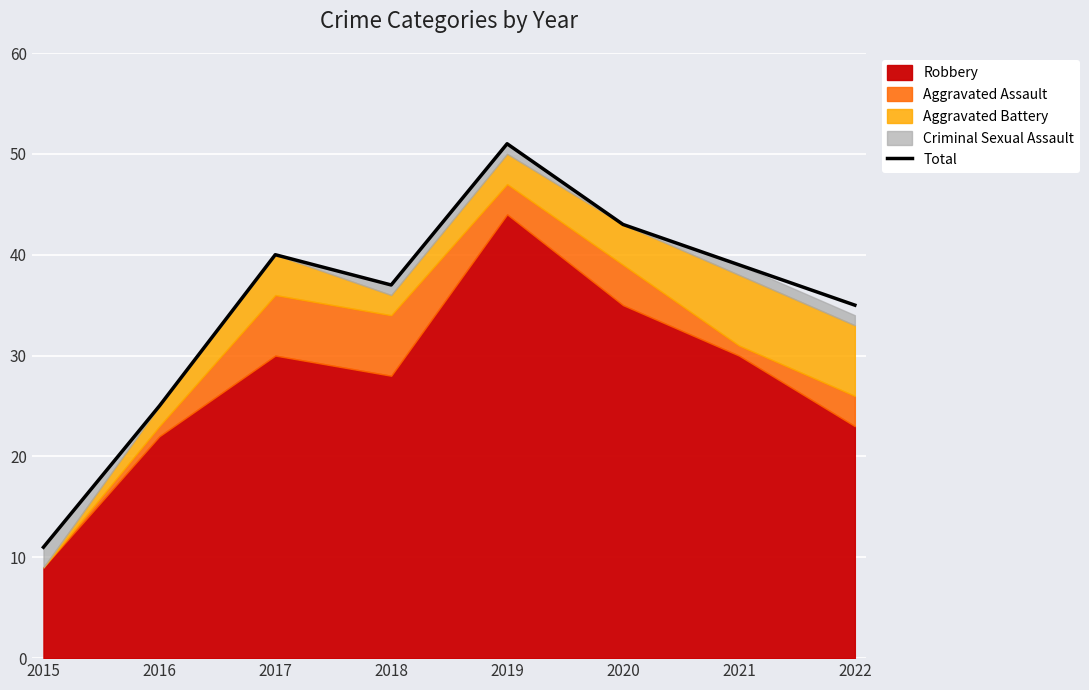

Rank the categories by value from lowest to highest.

2015, 2016, 2022, 2018, 2021, 2017, 2020, 2019